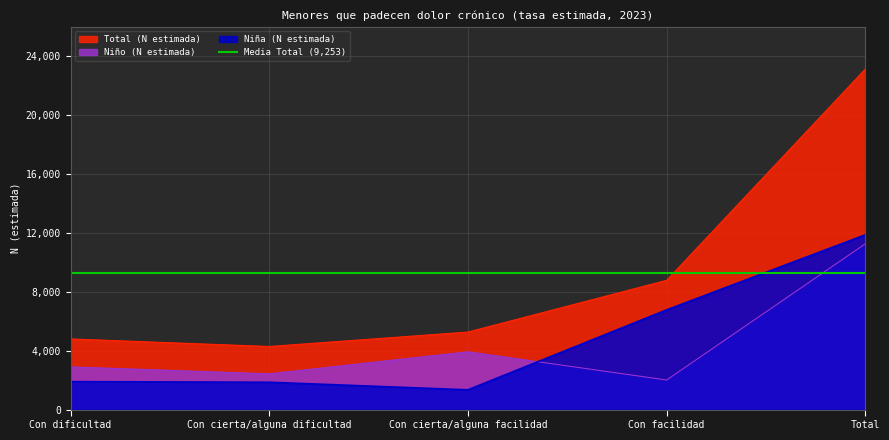

At which label is Total (N estimada) closest to 13709?

Con facilidad